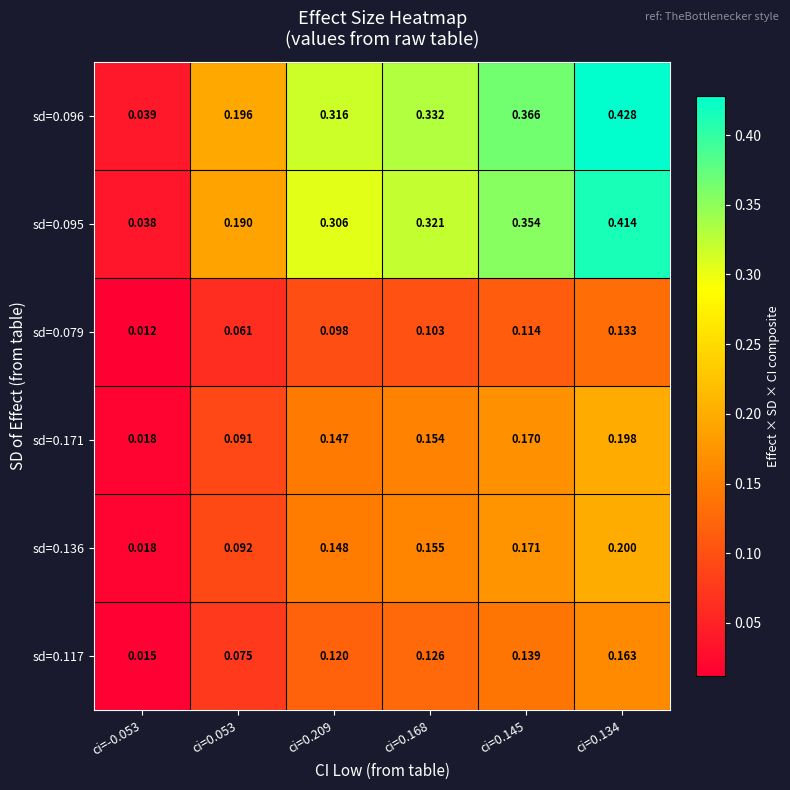

At which category is the sum across all series the highest?

ci=0.134